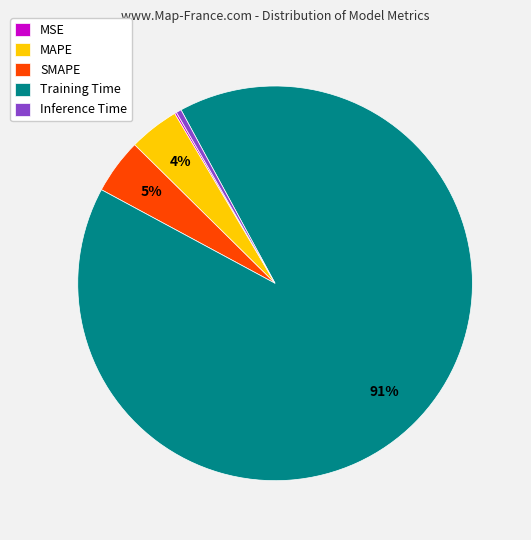

Does SMAPE account for over 50% of the chart?

No